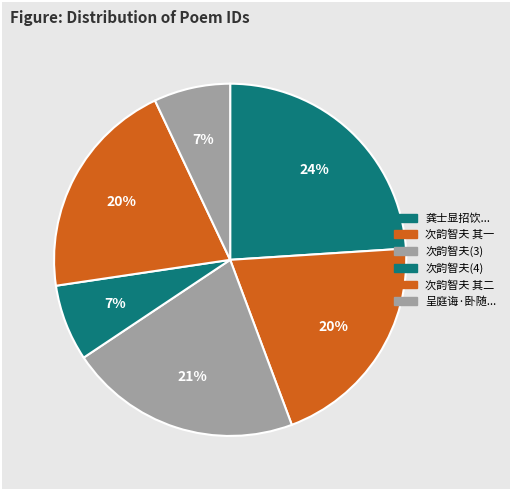

To the nearest percent, what is the difference between the largest and smallest slice percentages?

17%